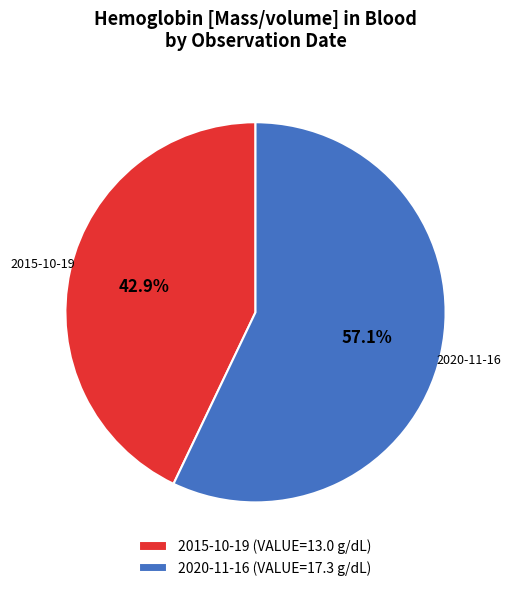

Rank the categories by value from highest to lowest.

2020-11-16 (VALUE=17.3 g/dL), 2015-10-19 (VALUE=13.0 g/dL)